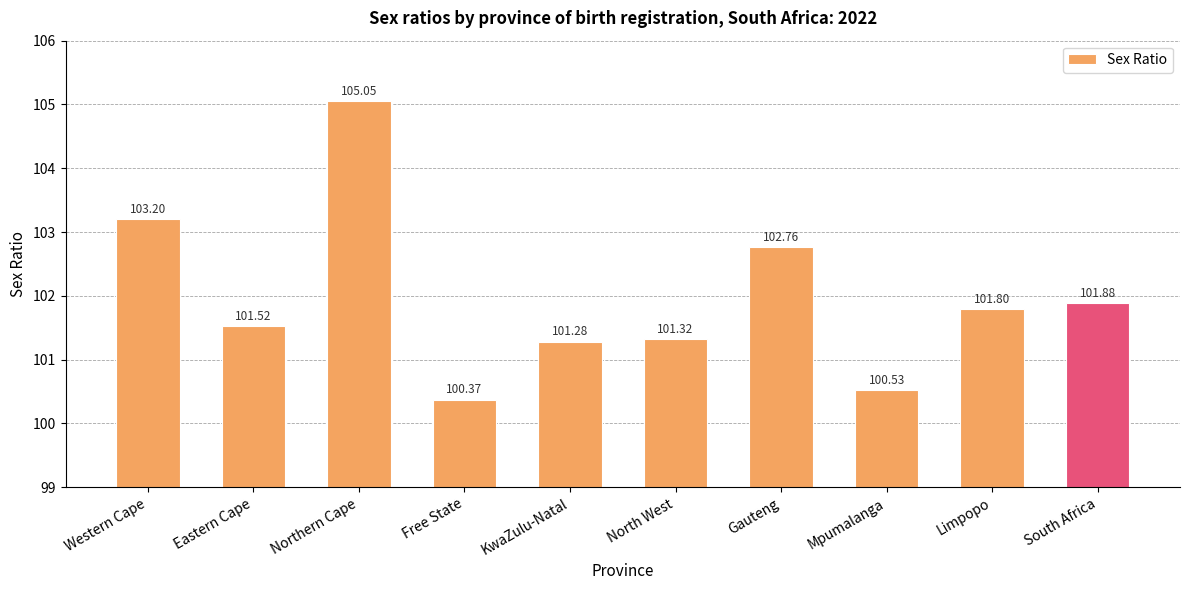

Approximately how many times larger is the value at KwaZulu-Natal compared to Northern Cape?

1.0